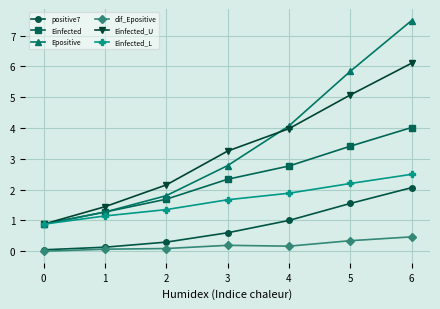

What is the value of the Epositive point at the 6th from the left?

5.8